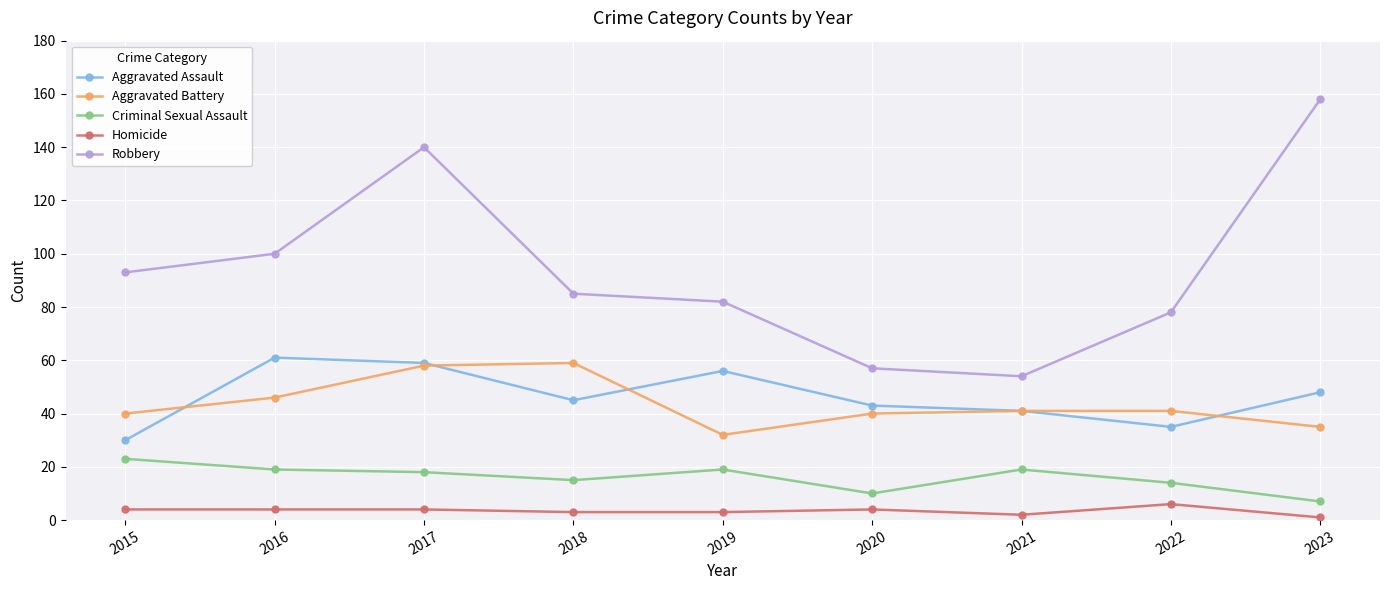

What is the minimum value for Aggravated Assault?

30